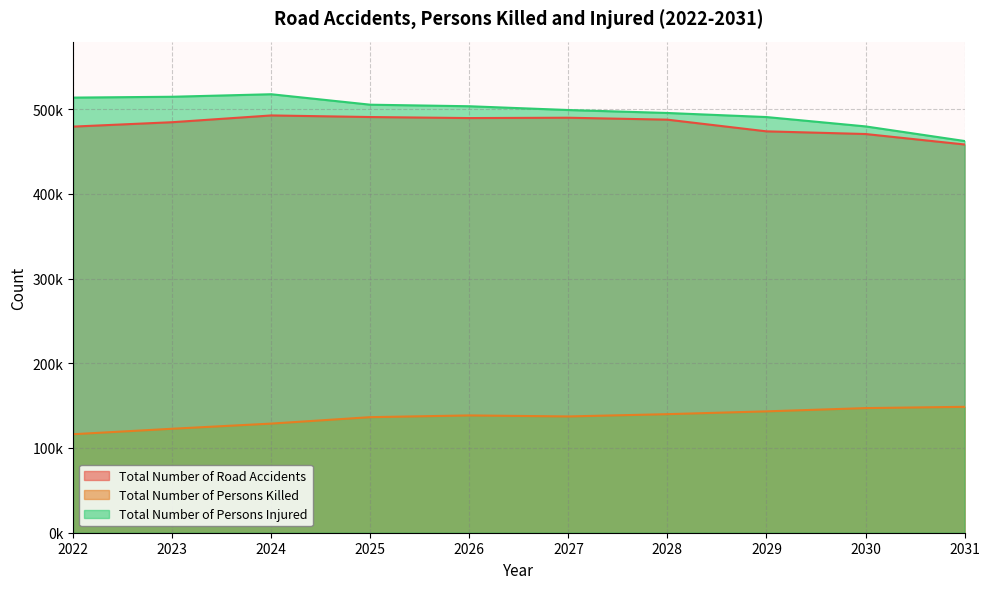

Which has a higher value, 2027 or 2022?

2027